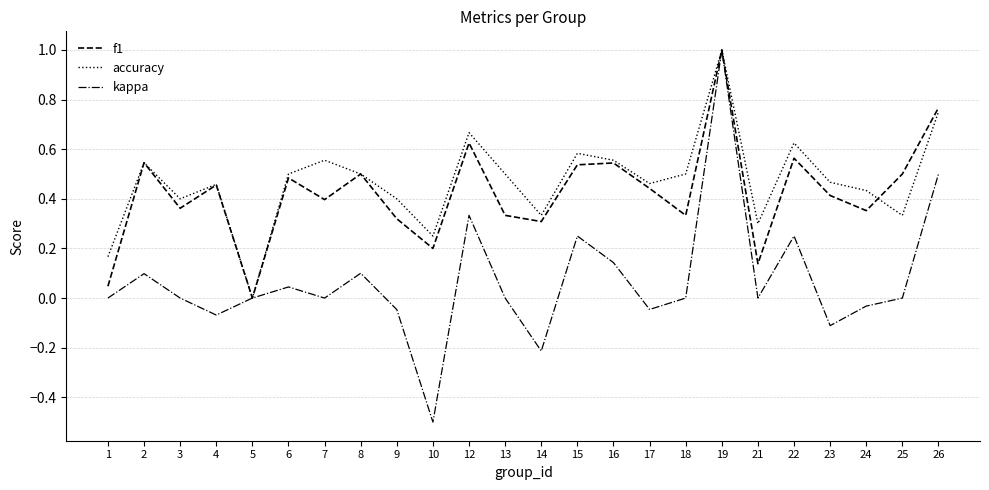

True or false: f1 has a value of 0.5 at 8.

True